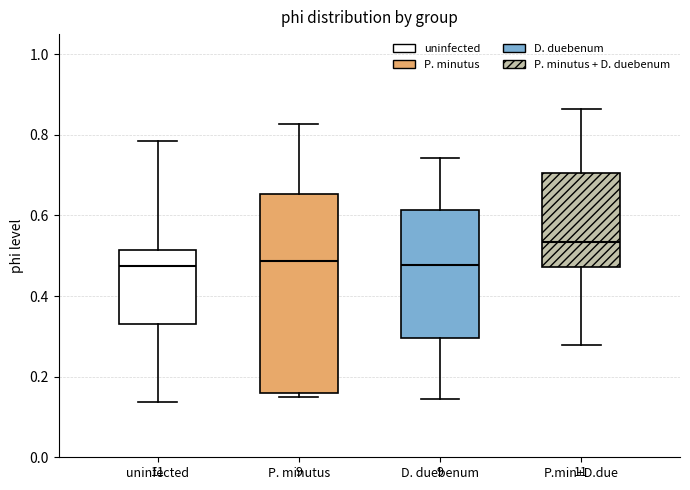

Reading left to right, transcribe this box plot: for each box, give where its median line is, the range the box spans, and where its two whiskers end, as read against the y-axis. The values are not printed on the chart, so give them approximately, as read against the axis.

uninfected: median 0.48, box 0.34 to 0.52, whiskers 0.14 to 0.78
P. minutus: median 0.48, box 0.16 to 0.66, whiskers 0.16 (just below the box's lower edge) to 0.82
D. duebenum: median 0.48, box 0.30 to 0.62, whiskers 0.14 to 0.74
P.min+D.due: median 0.54, box 0.48 to 0.70, whiskers 0.28 to 0.86